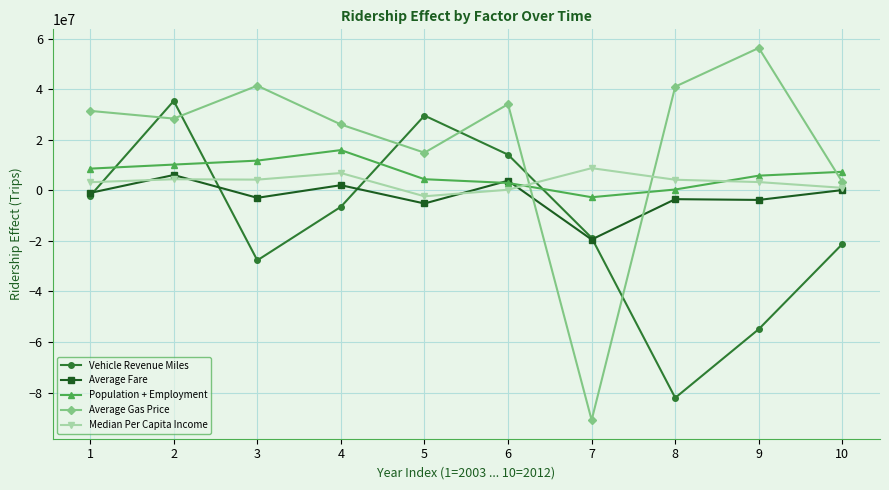

The value of Population + Employment at 3 is 11733920.9. True or false?

True